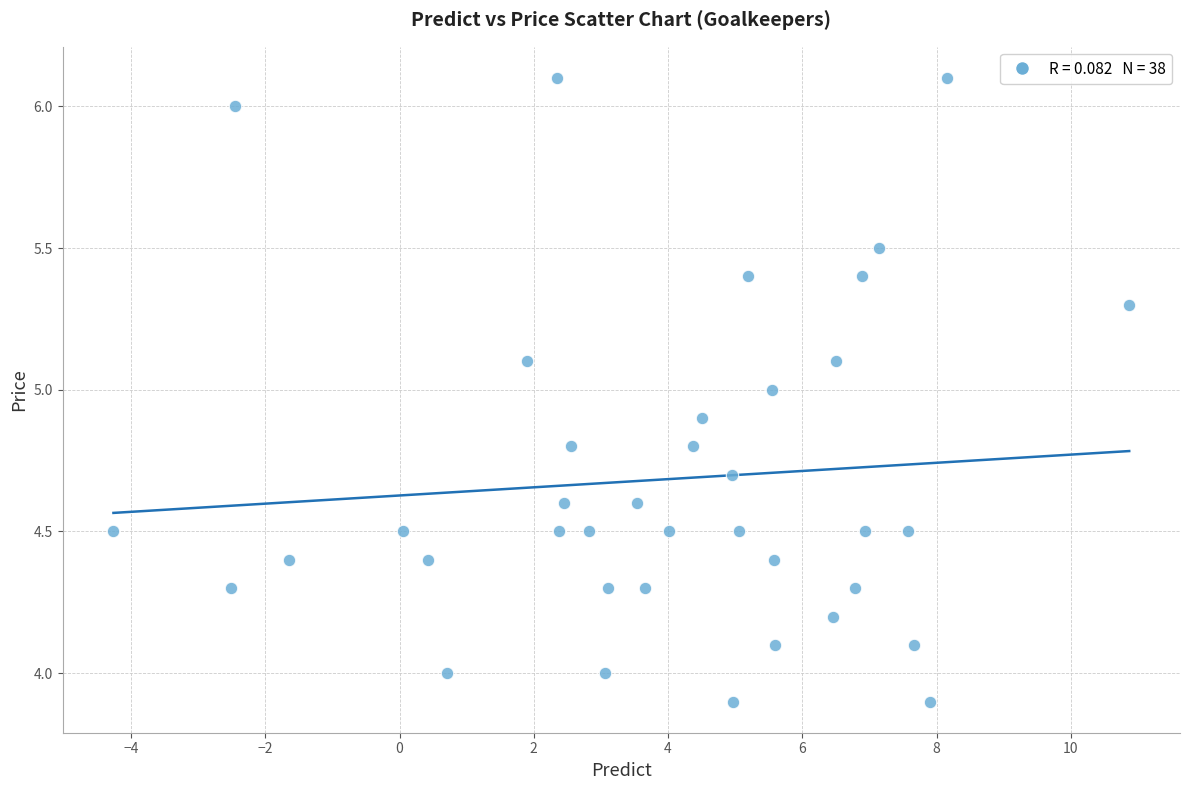

What is the range of Y values (max minus min)?

2.2